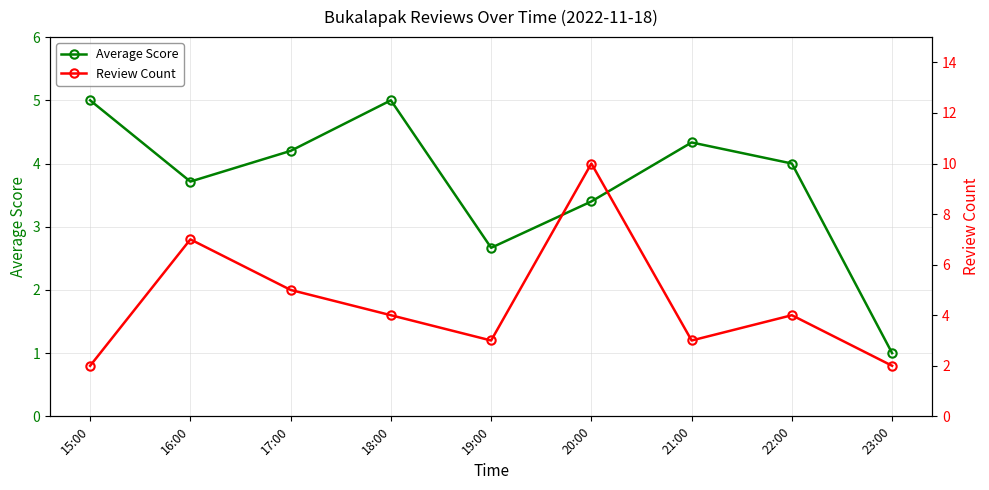

At 21:00, list the series in order from smallest to largest.

Review Count, Average Score